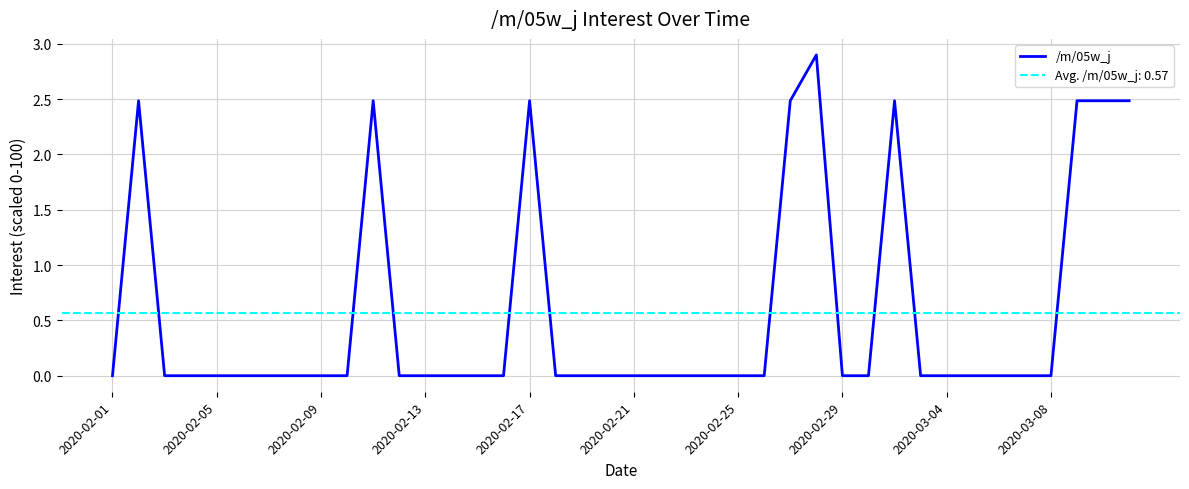

What position from the left is 2020-02-13?

4